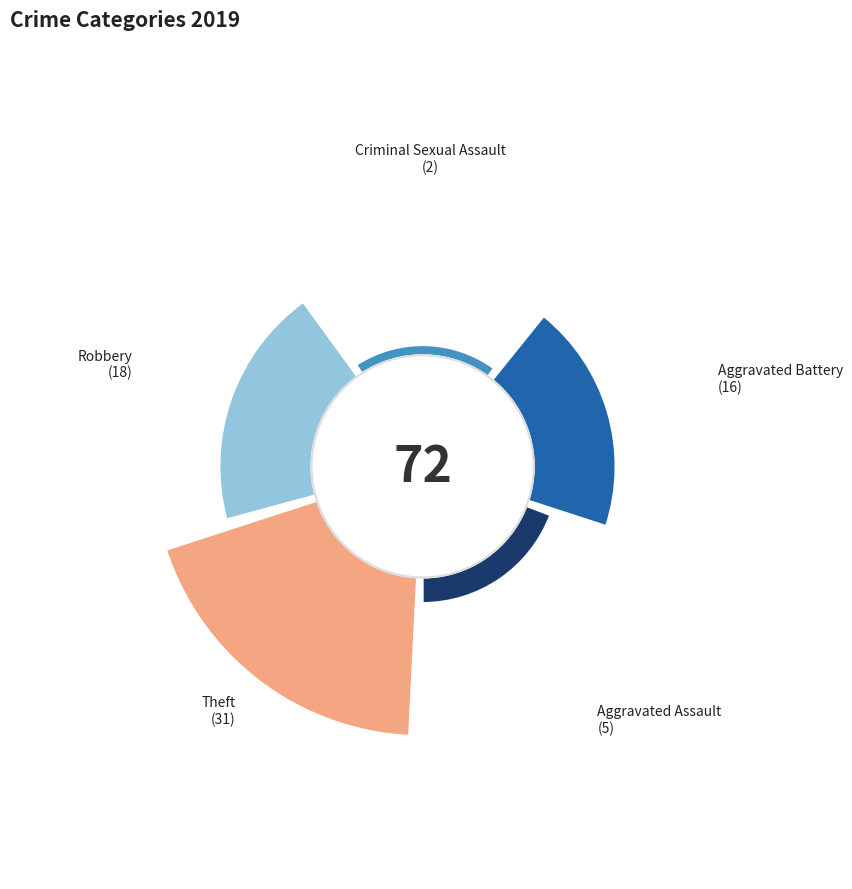

What is the change in value from Aggravated Assault to Robbery?

+13